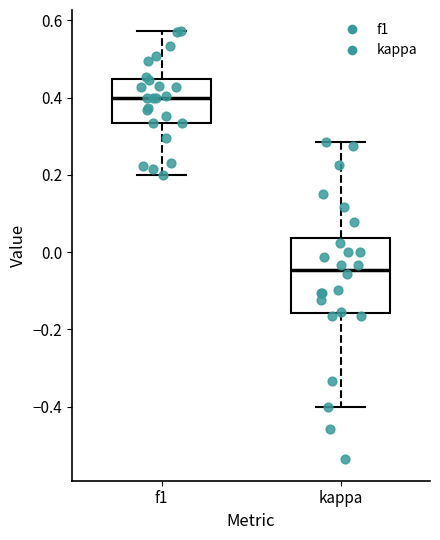

Which box has the lowest median line?

kappa